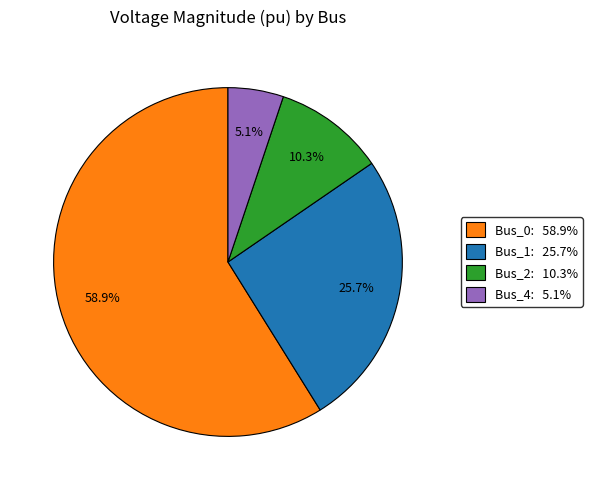

Does any single category account for the majority?

Yes